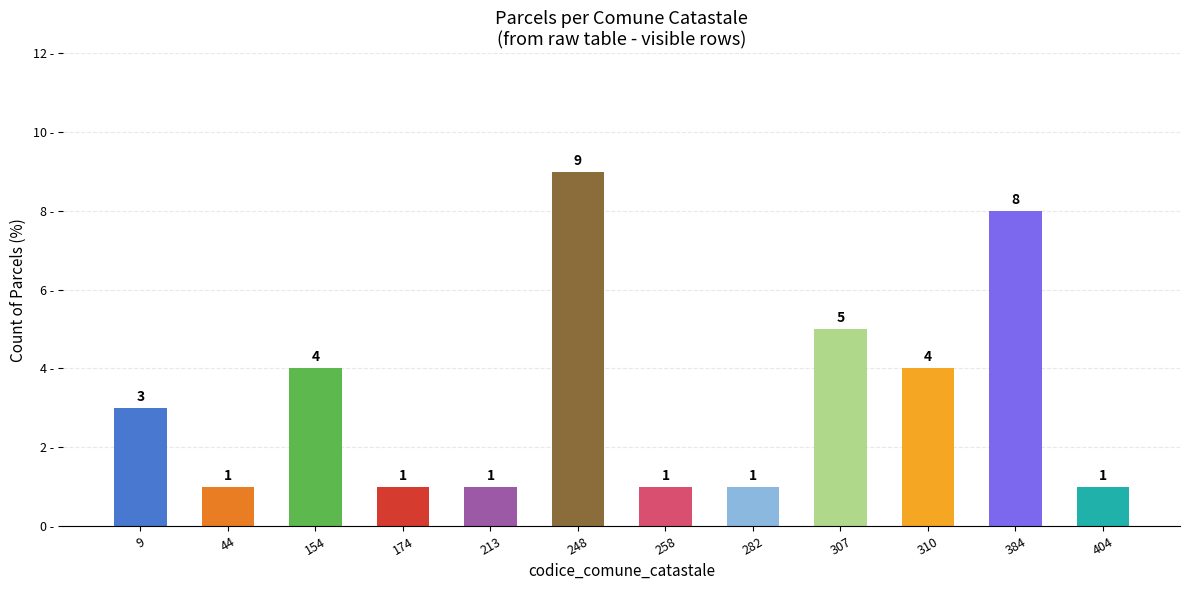

The chart shows a value of 14 at 384. True or false?

False